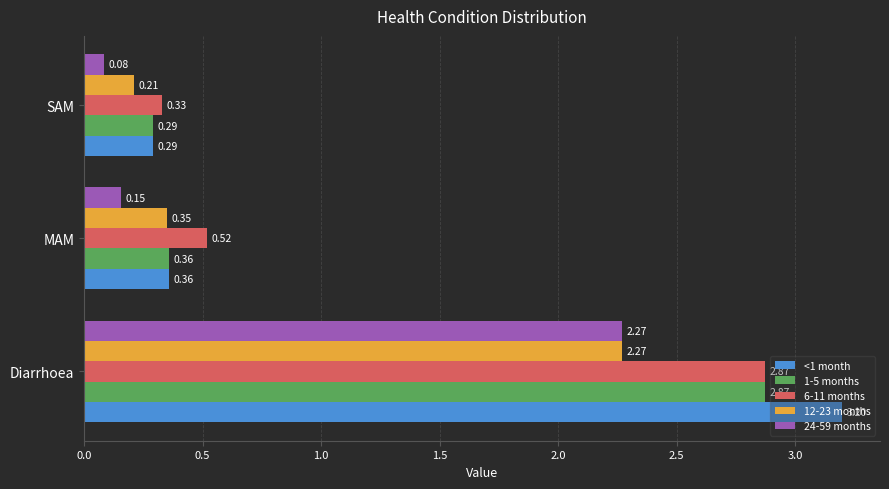

Which series has the widest spread of values?

<1 month